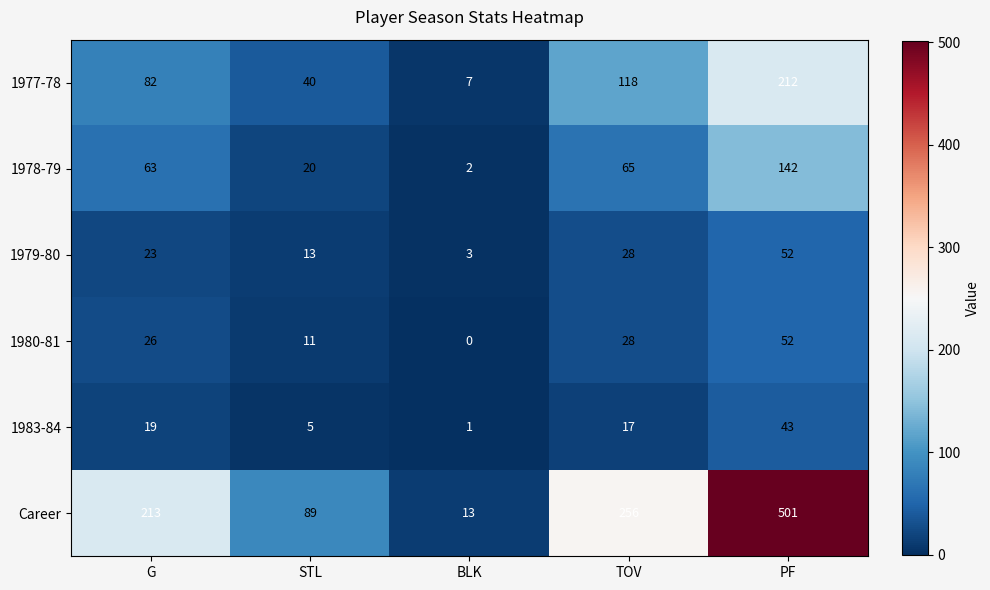

Which category has the lowest value across all series?

BLK